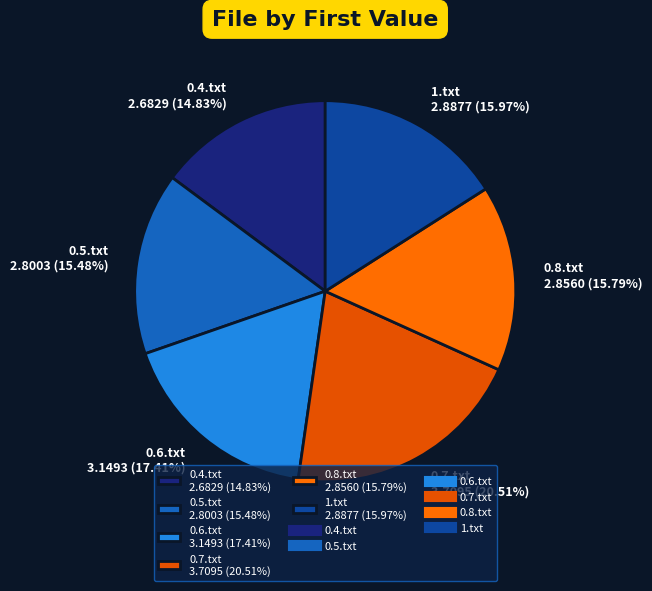

To the nearest percent, what is the difference between the 0.6.txt and 0.4.txt slice percentages?

3%